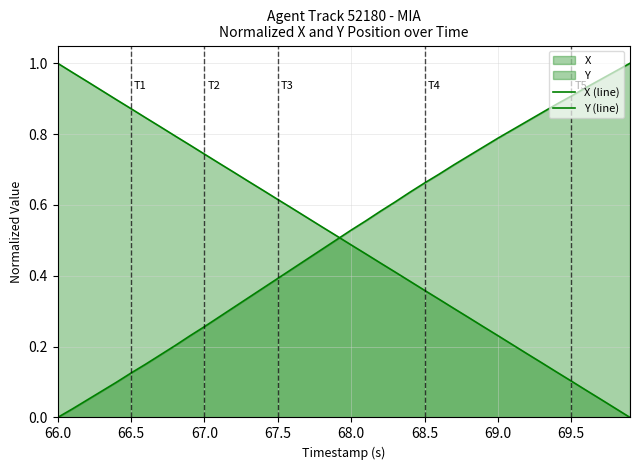

Does the chart have visible grid lines?

Yes